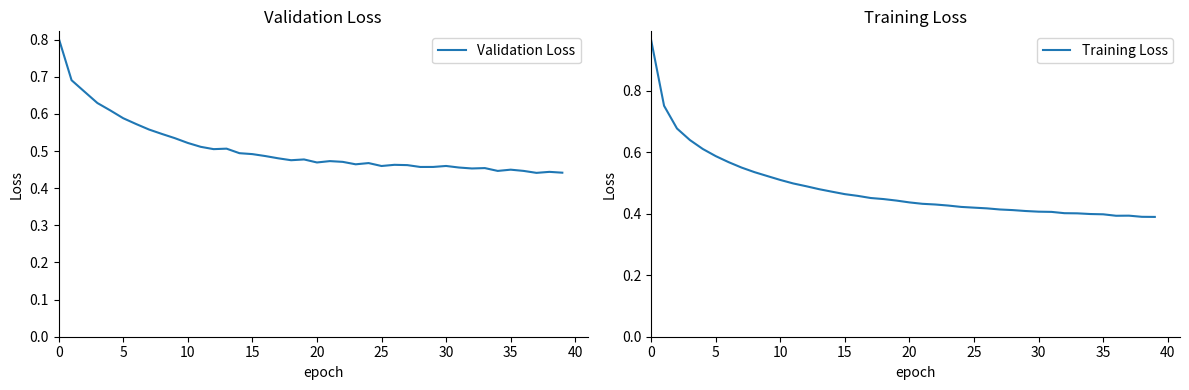

At which label is Training Loss closest to 0?

39